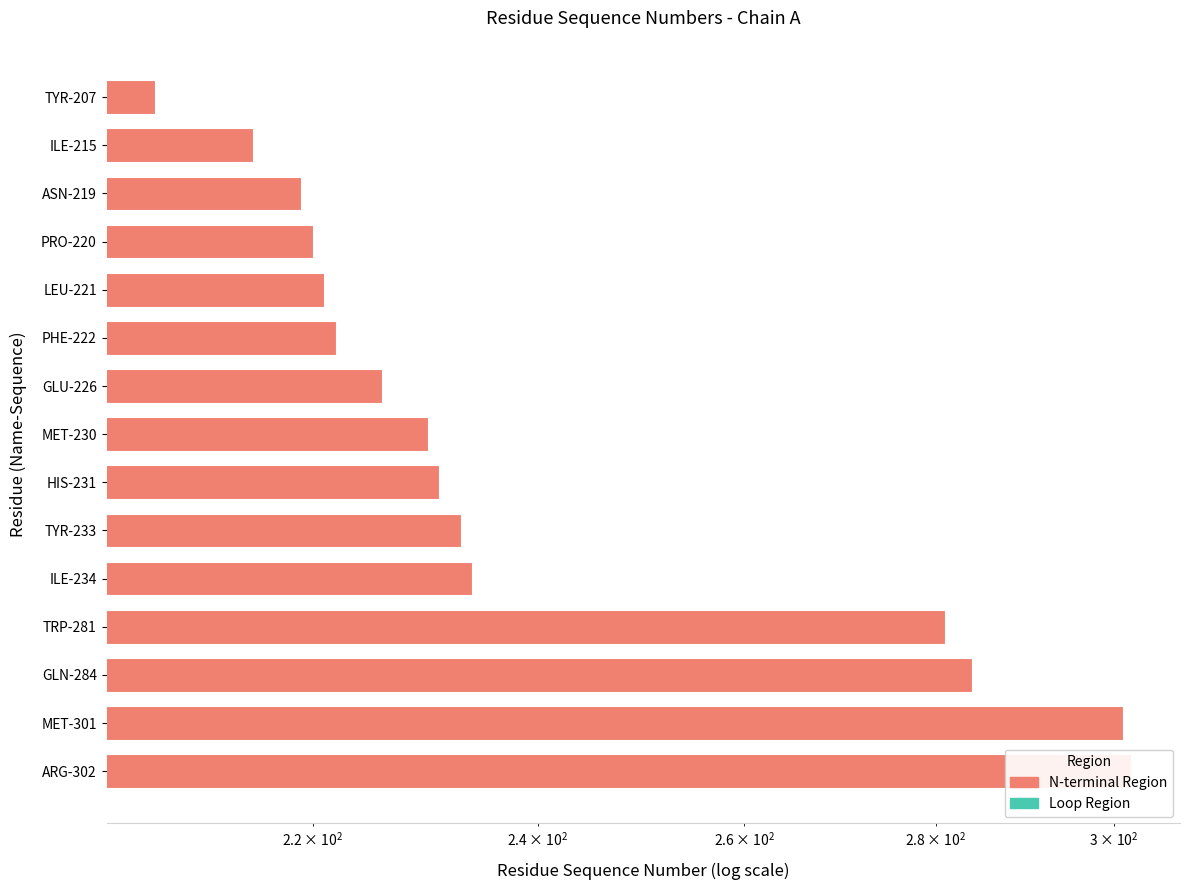

The value at 5 is 222. True or false?

True